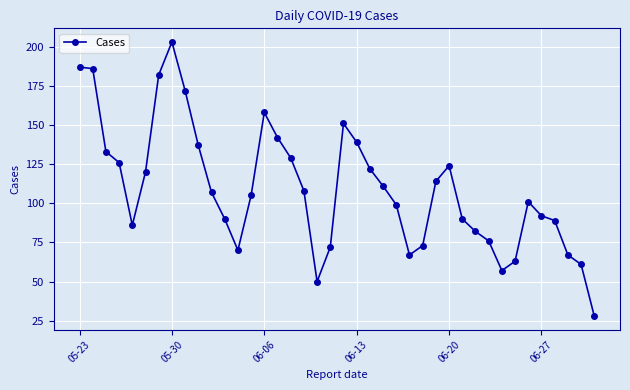

What is the value of the 24th point from the left?

111